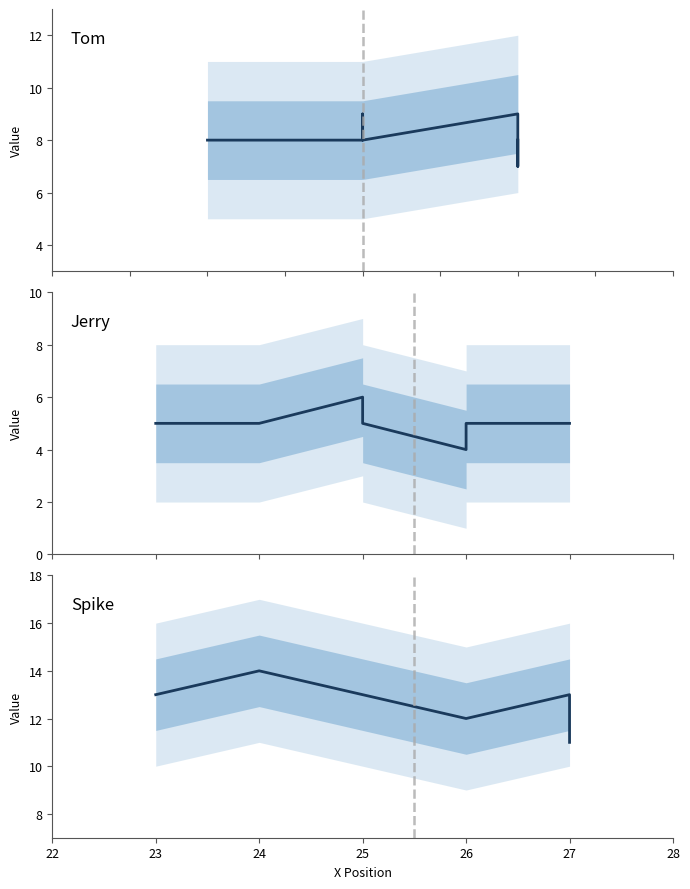

True or false: Spike and Jerry intersect in this chart.

False